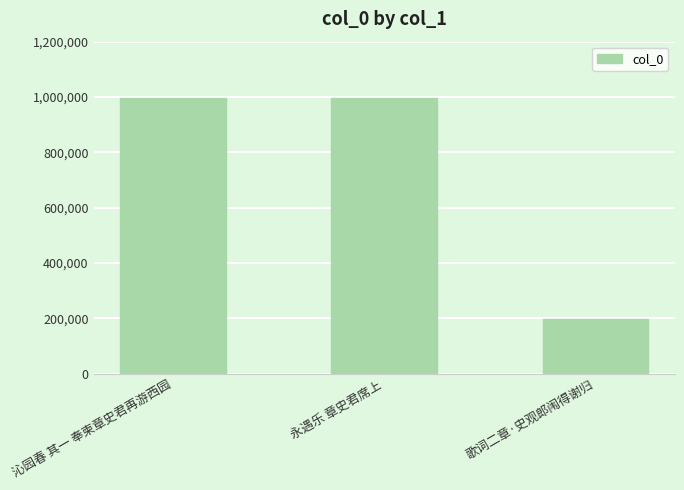

What is the value of the 1st bar from the left?

995126